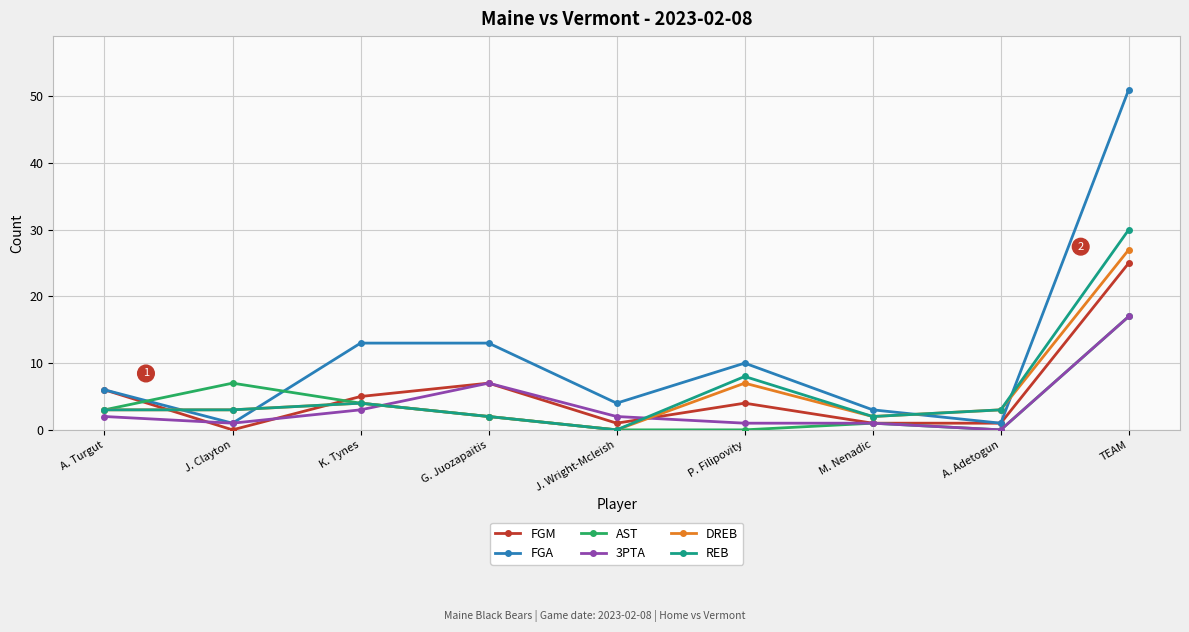

What is the spread (max minus min) of values at K. Tynes?

10